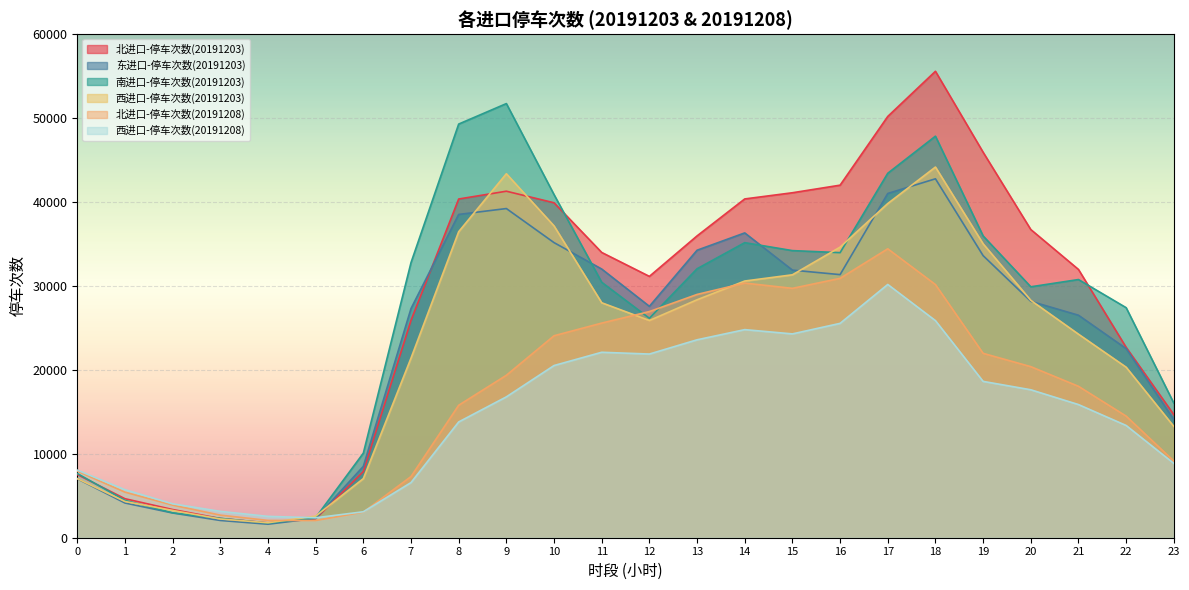

What is the smallest value displayed?

1610